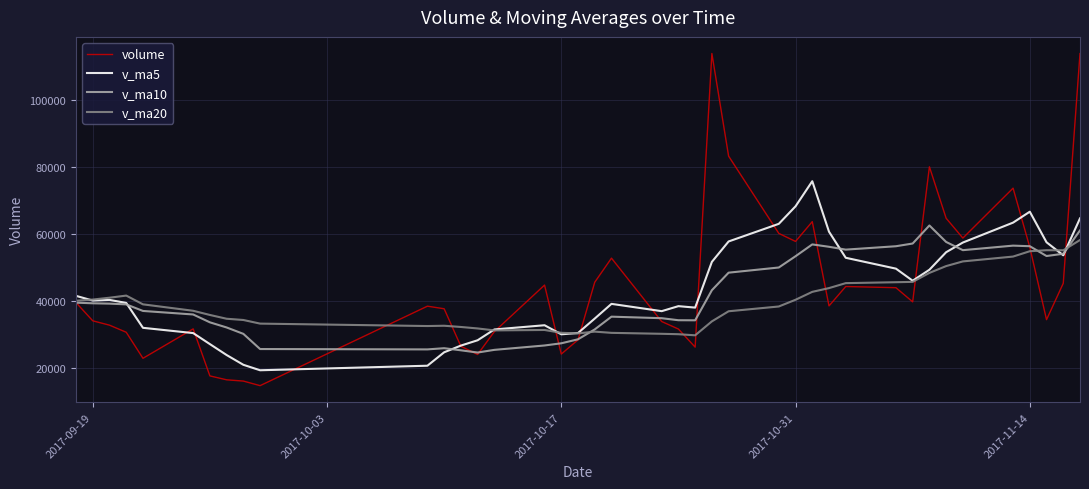

What is the greatest value displayed?

114053.4